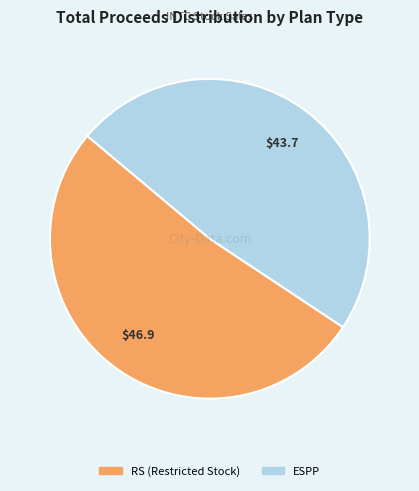

Is the sum of RS (Restricted Stock) and ESPP greater than half?

Yes